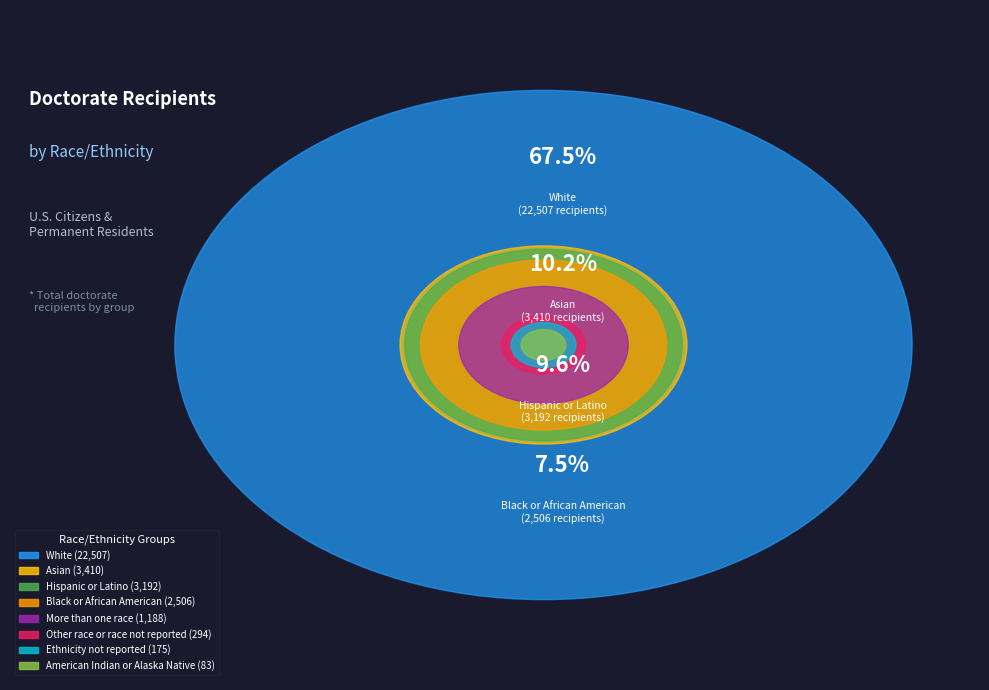

Which slice is the largest?

White